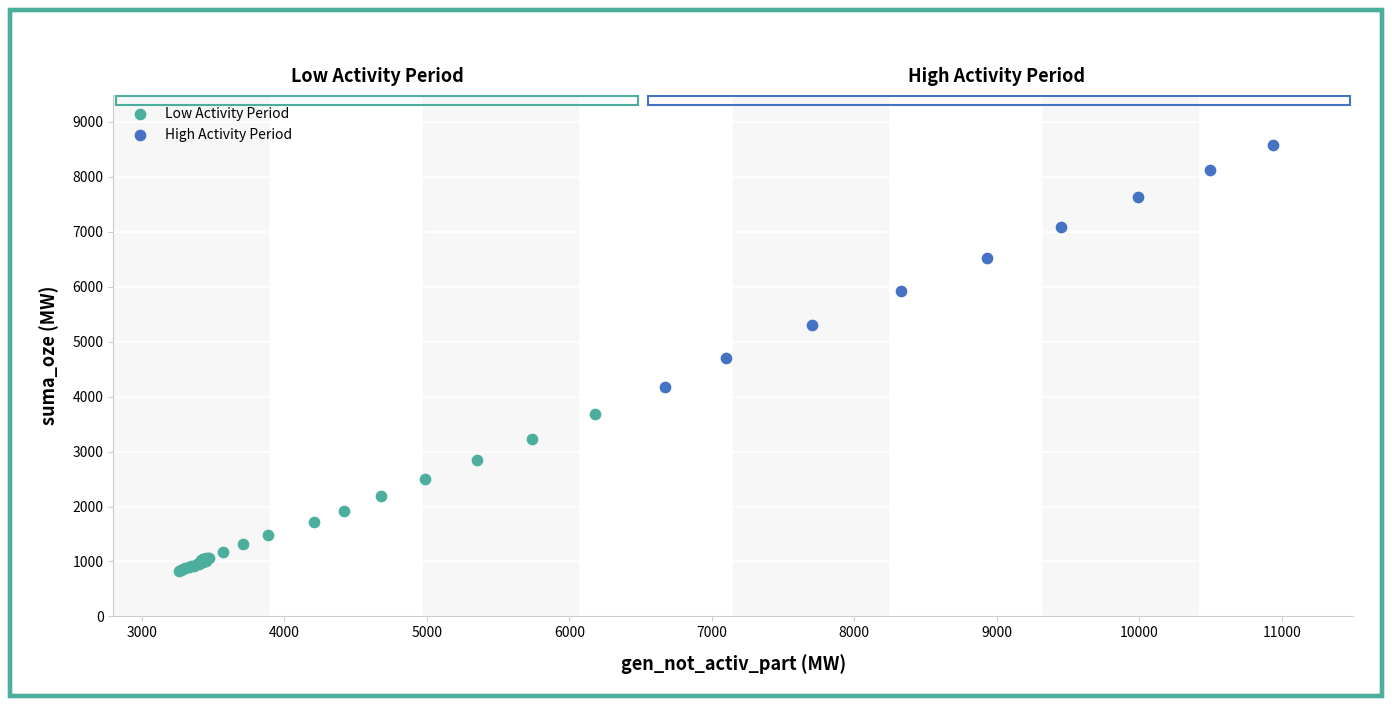

Which series has the widest spread of Y values?

High Activity Period